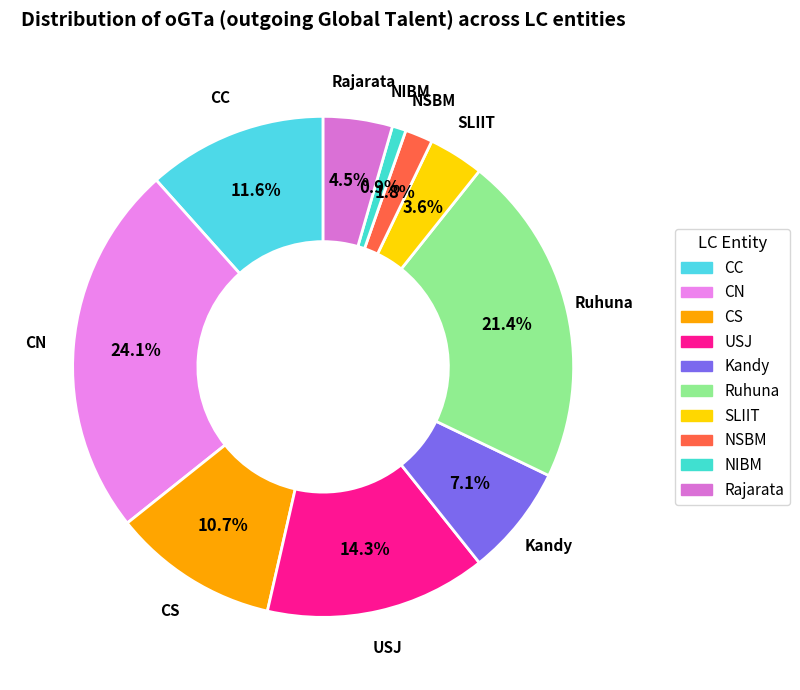

Approximately how many times larger is the value at CC compared to NIBM?

13.0